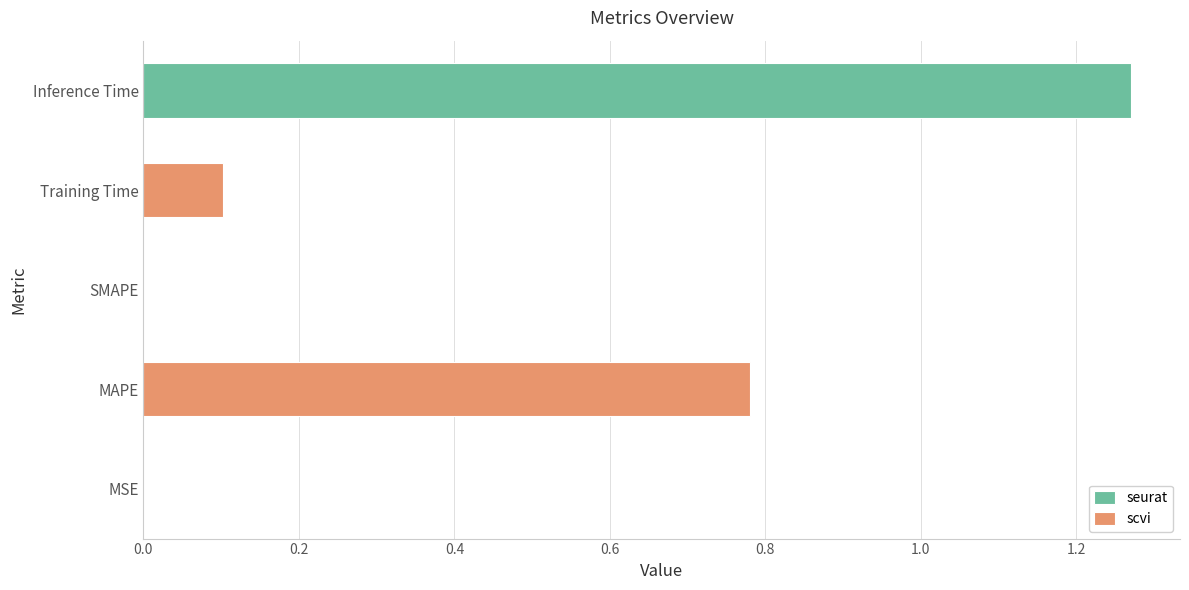

Between Inference Time and MSE, which is larger?

Inference Time